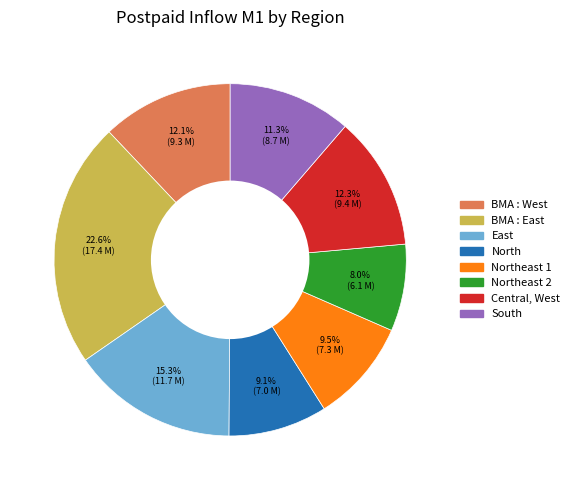

What portion of the pie excludes North?

90.9%